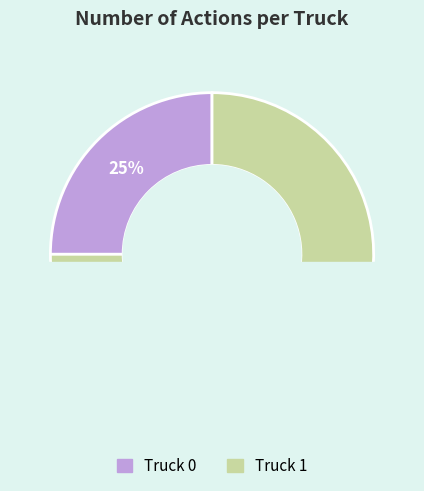

Is there a majority slice in this chart?

Yes